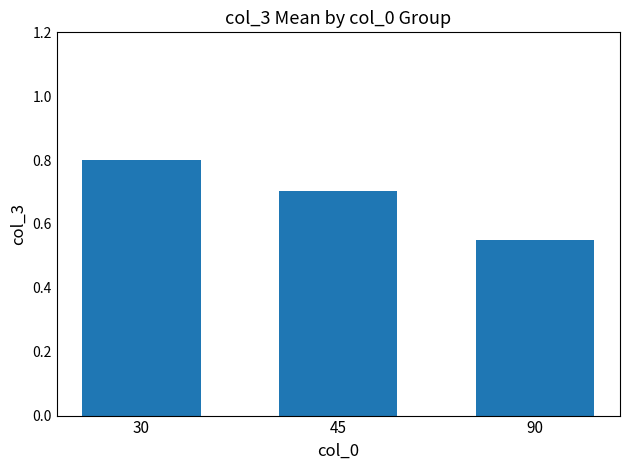

Rank the categories by value from lowest to highest.

90, 45, 30